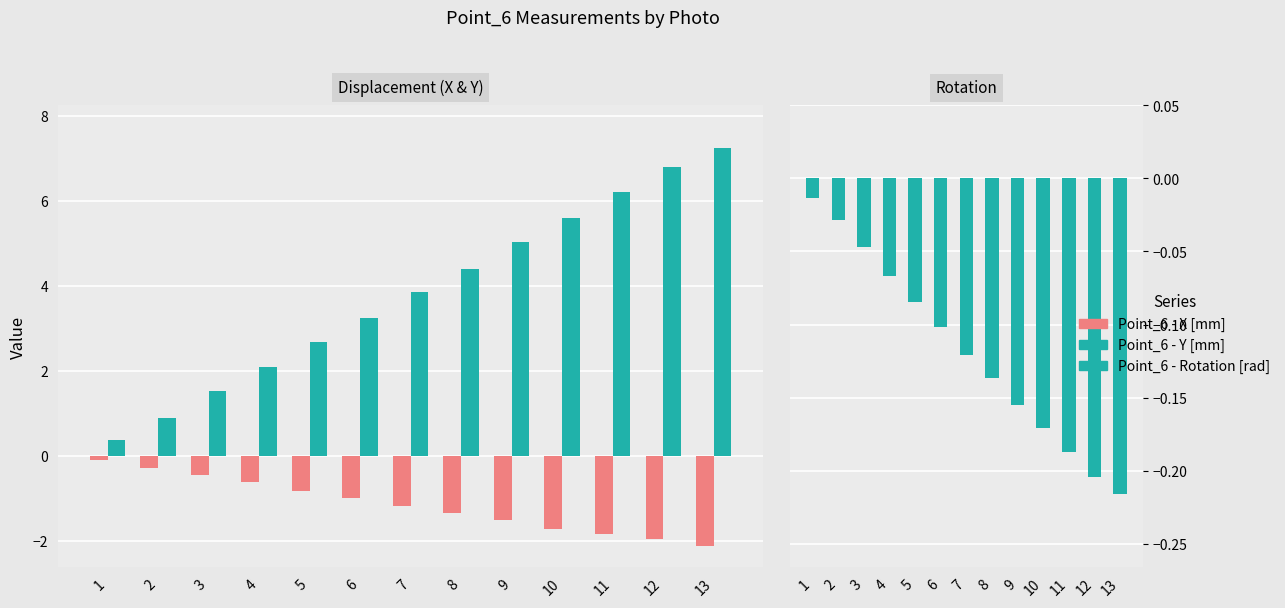

Reading right to left, what are all the values shown in this chart?

Point_6 - X [mm]: -2.1	-2.0	-1.8	-1.7	-1.5	-1.3	-1.2	-1.0	-0.8	-0.6	-0.4	-0.3	-0.1
Point_6 - Y [mm]: 7.3	6.8	6.2	5.6	5.0	4.4	3.9	3.3	2.7	2.1	1.5	0.9	0.4
Point_6 - Rotation [rad]: -0.2	-0.2	-0.2	-0.2	-0.2	-0.1	-0.1	-0.1	-0.1	-0.1	-0.0	-0.0	-0.0